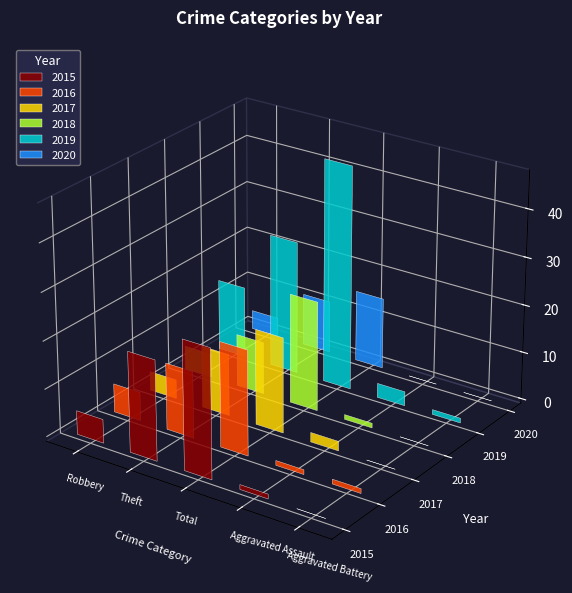

Which series changed the most between Robbery and Total?

2019